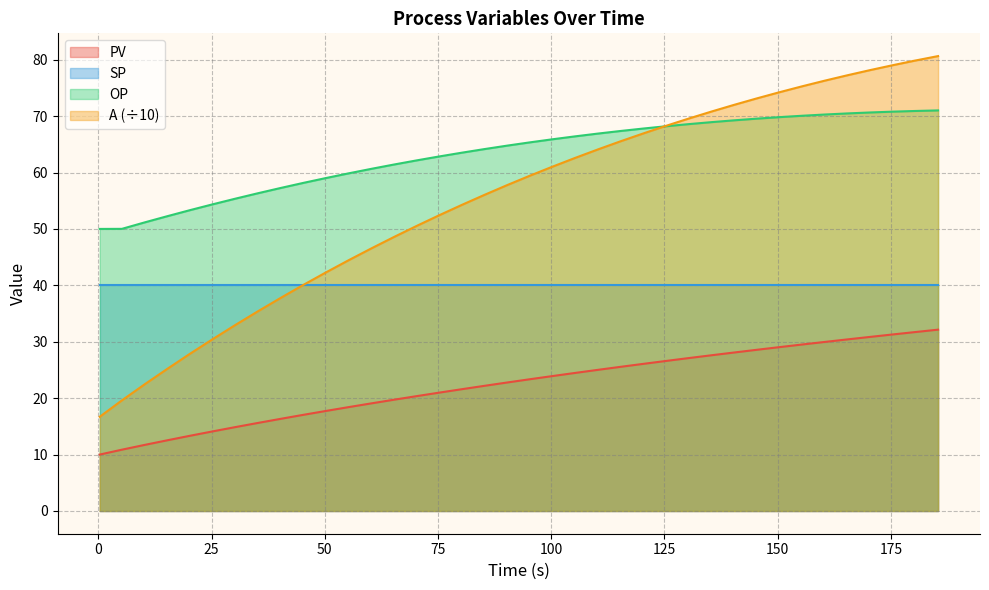

Which series has the largest total across all categories?

OP